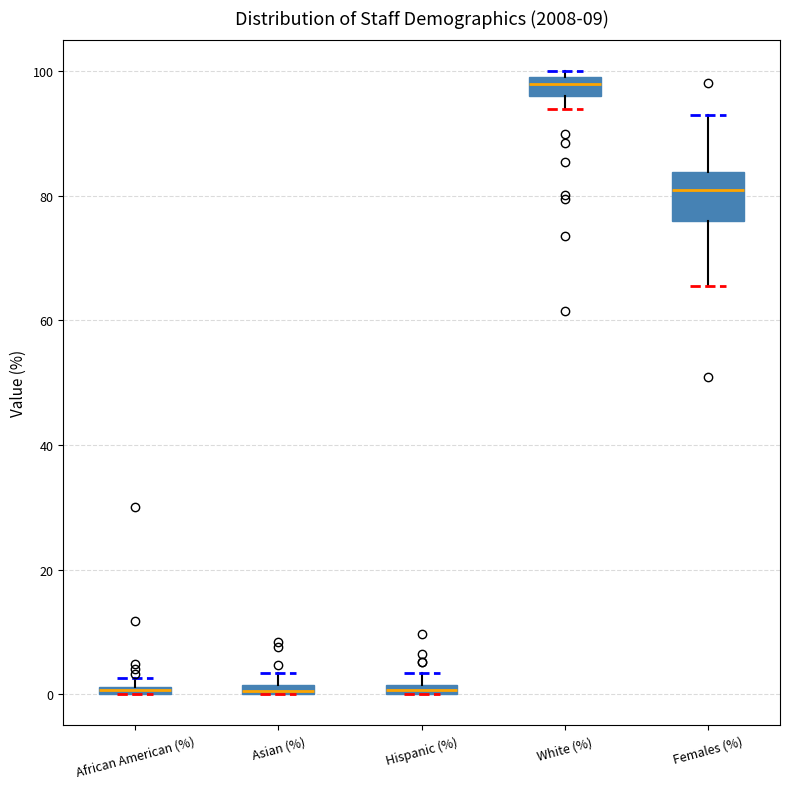

Which box is the tallest, from its lower edge to its upper edge?

Females (%)